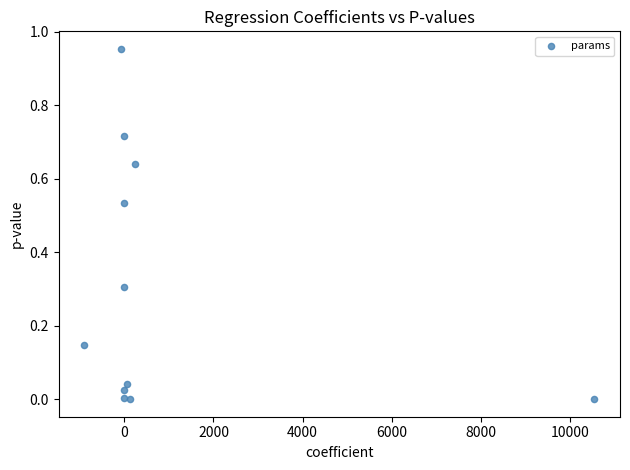

What is the average Y value?

0.3